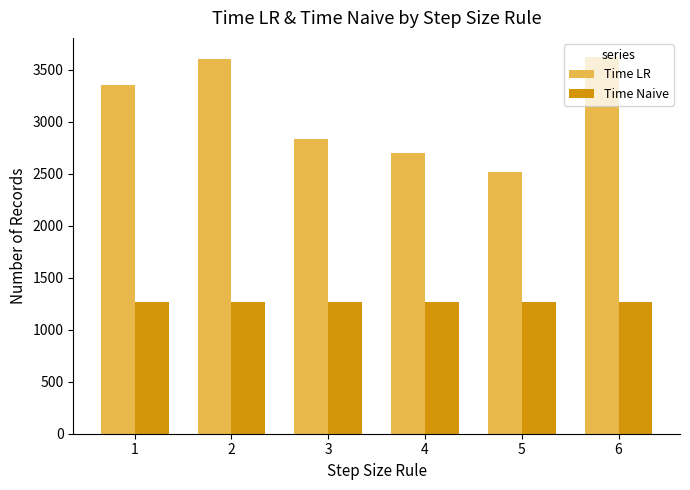

Reading left to right, list all the values displayed in this chart.

Time LR: 3351	3605	2833	2699	2518	3626
Time Naive: 1270	1270	1270	1270	1270	1270